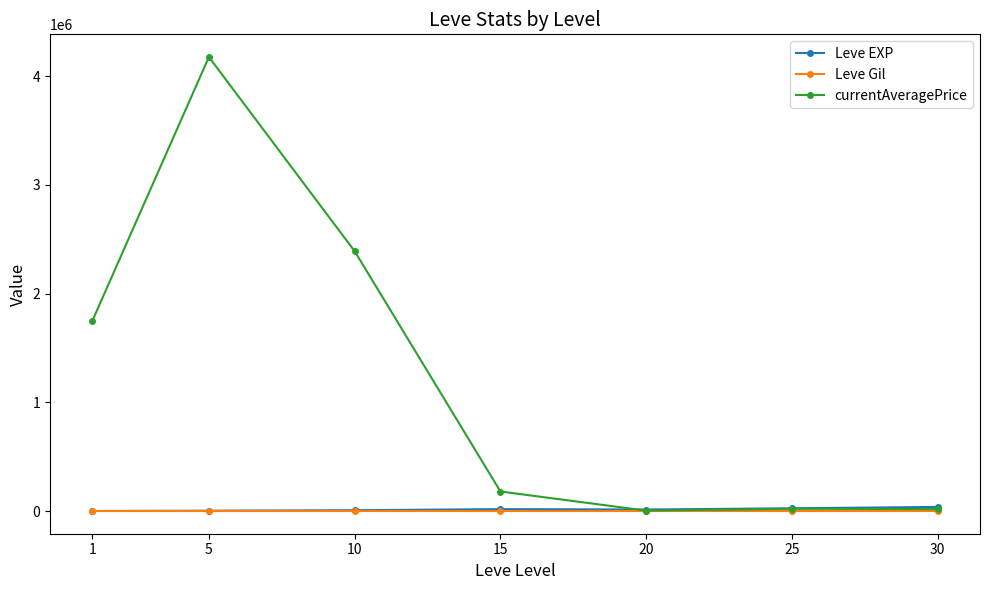

Is the value of currentAveragePrice at 5 greater than the value of Leve Gil at 15?

Yes